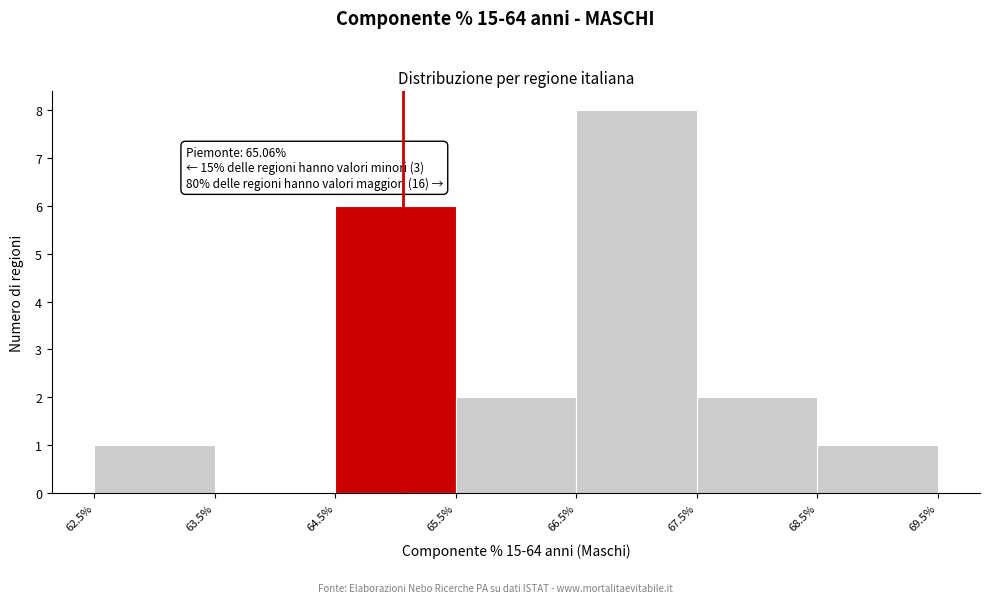

Over which range of the x-axis is the bar tallest?

66.5% to 67.5%